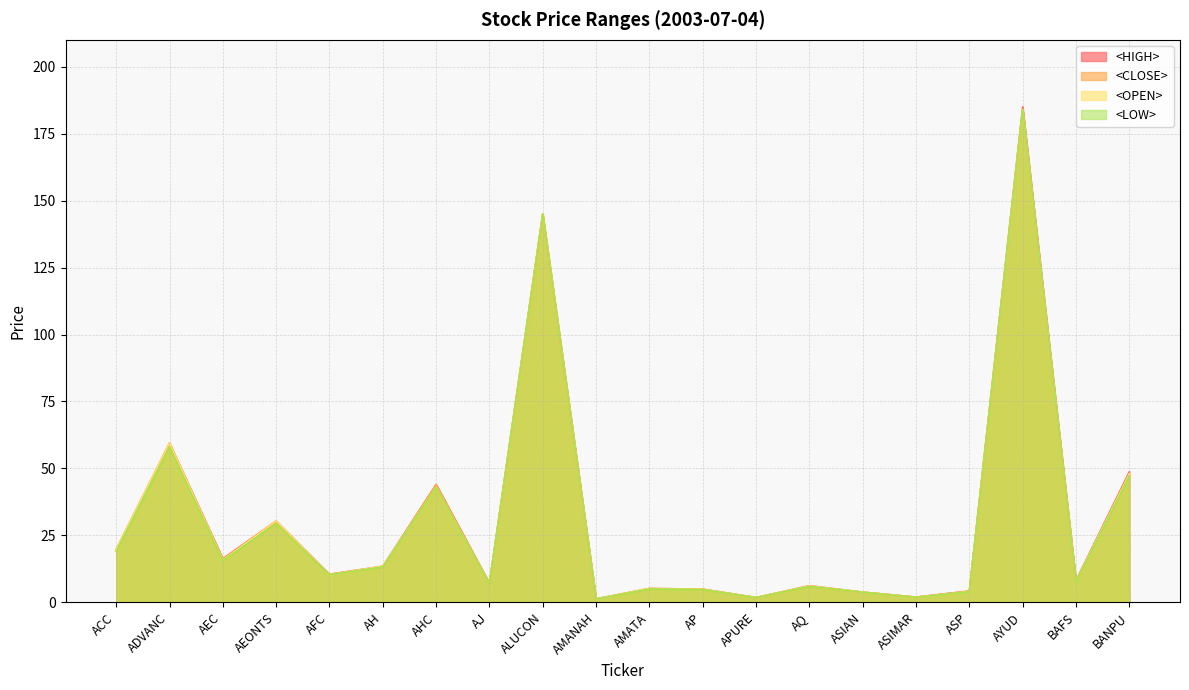

What is the difference between the second highest and minimum values in the <HIGH> series?

143.7